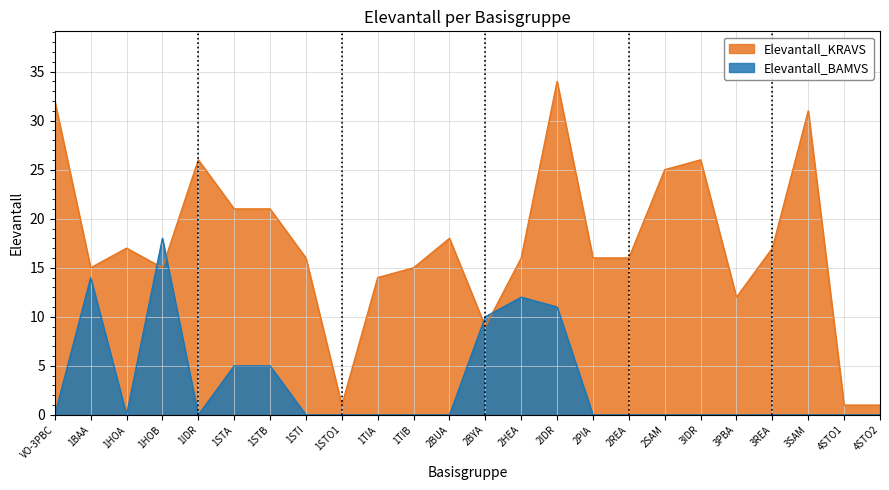

Reading left to right, list all the values displayed in this chart.

Elevantall_KRAVS: 32	15	17	15	26	21	21	16	1	14	15	18	9	16	34	16	16	25	26	12	17	31	1	1
Elevantall_BAMVS: 0	14	0	18	0	5	5	0	0	0	0	0	10	12	11	0	0	0	0	0	0	0	0	0